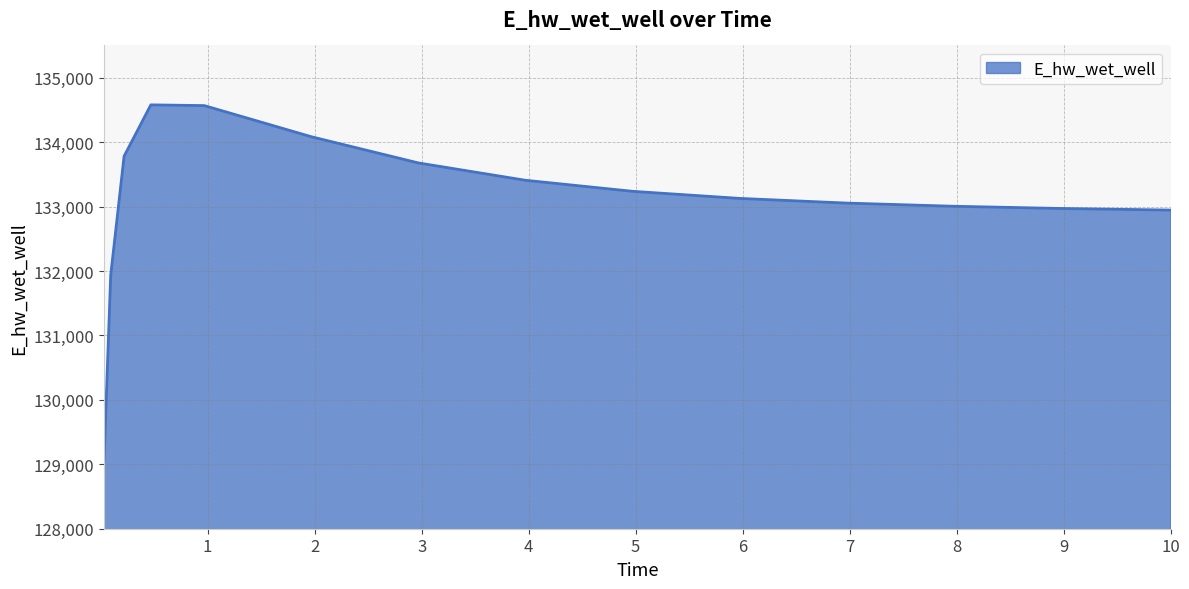

What is the maximum value shown in the chart?

134578.0